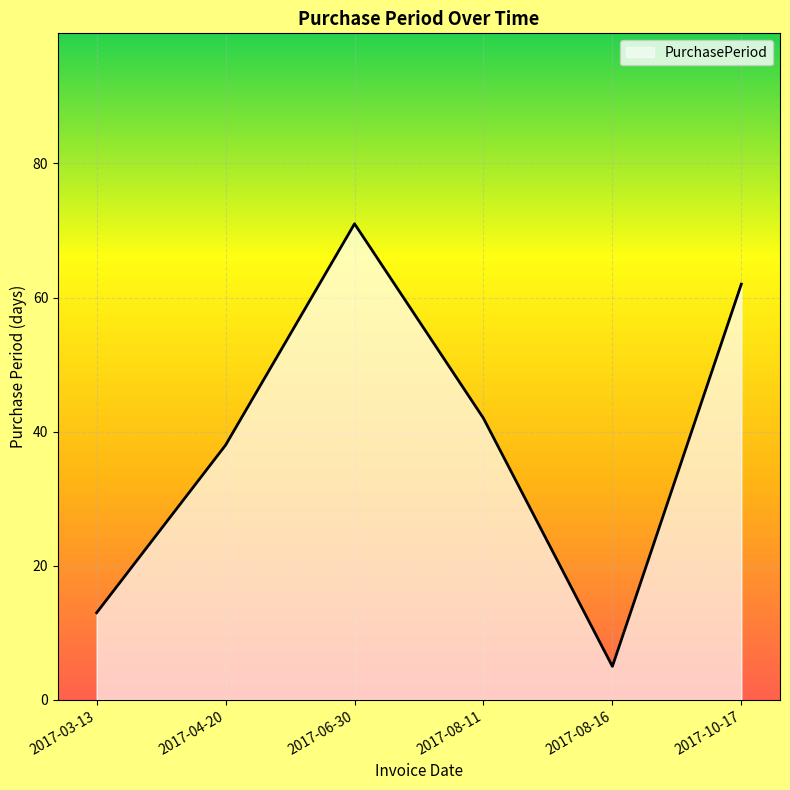

What is the minimum value shown in the chart?

5